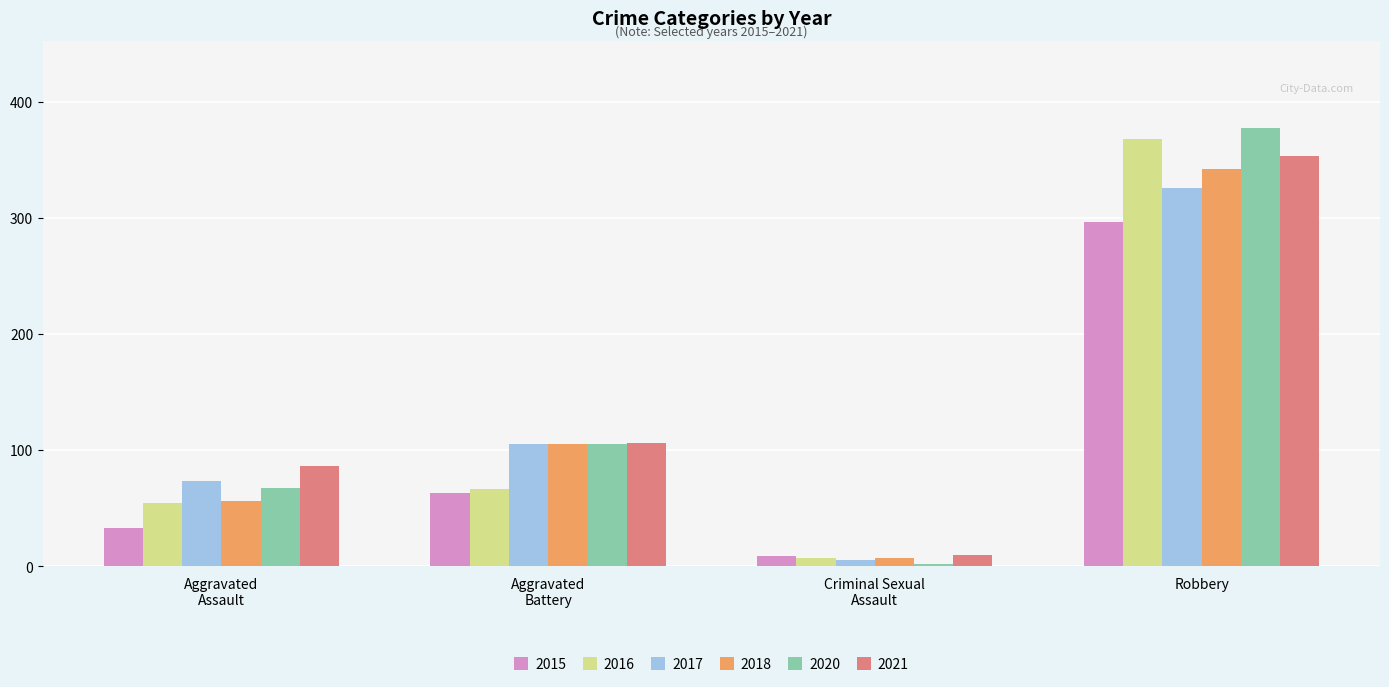

What is the minimum value shown in the chart?

2